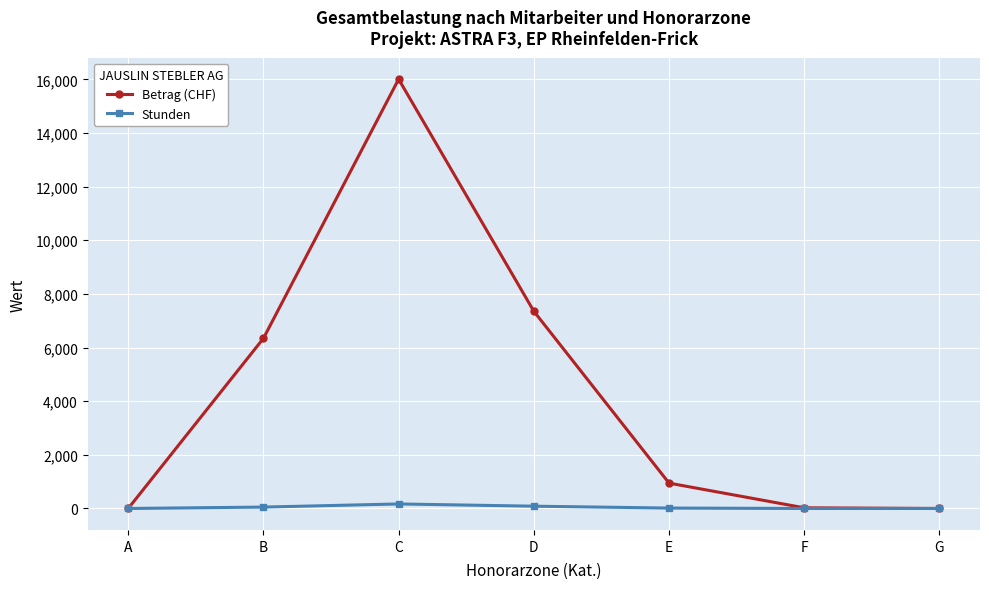

Is this an area chart (filled region under the line)?

No